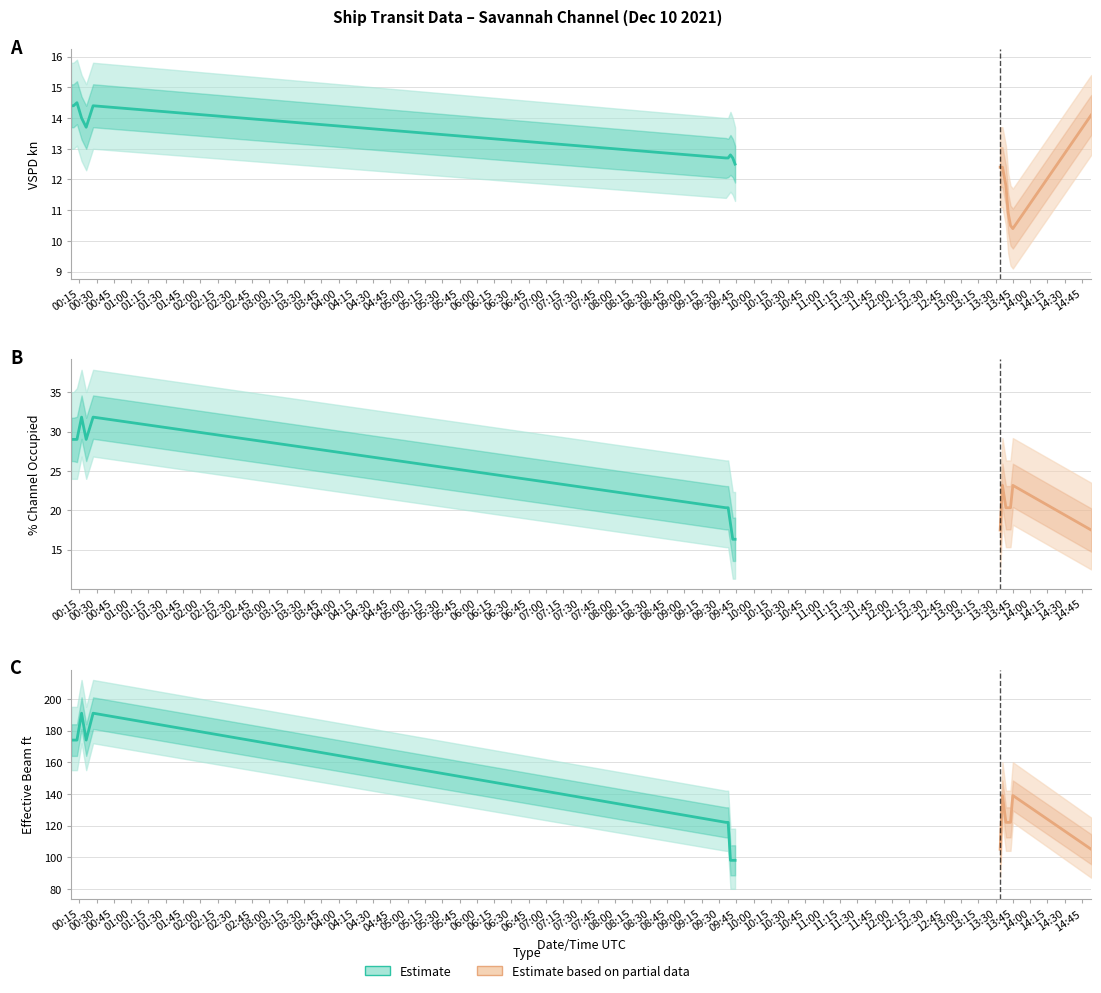

What is the difference between the highest and lowest values at 2021-12-10 09:38?

109.3